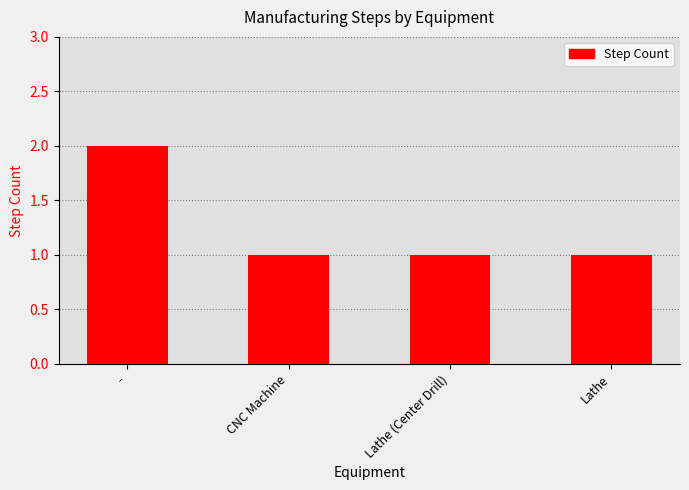

Reading left to right, what are all the values shown in this chart?

-=2	CNC Machine=1	Lathe (Center Drill)=1	Lathe=1